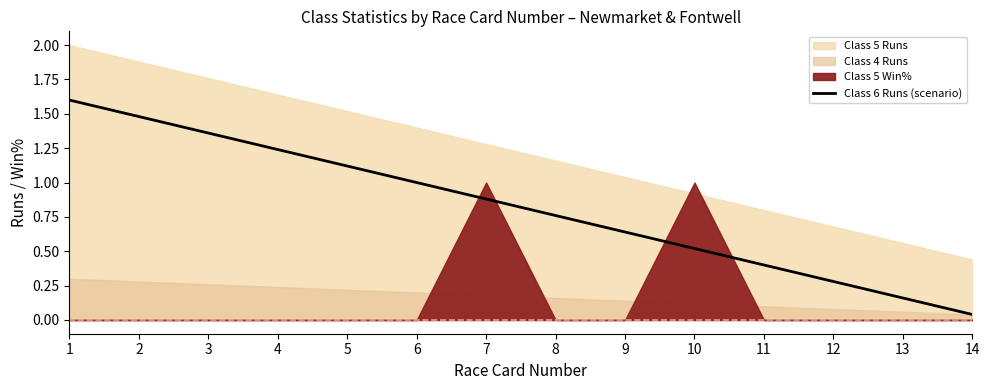

List the labels in order of value, smallest first.

14, 13, 12, 11, 10, 9, 8, 7, 6, 5, 4, 3, 2, 1